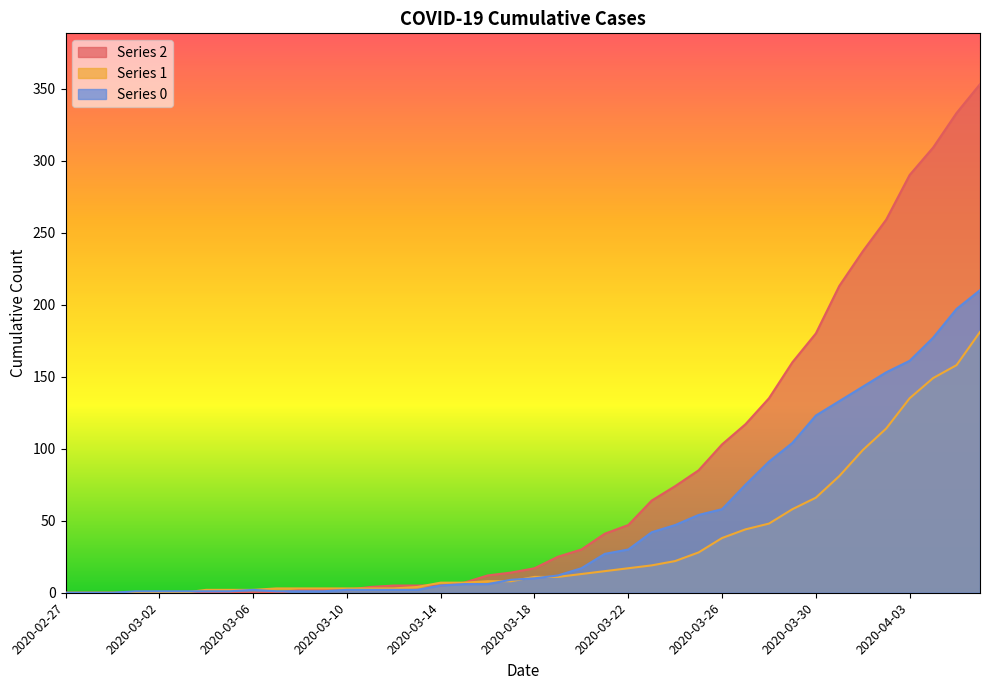

At how many categories does at least one series exceed 224?

6